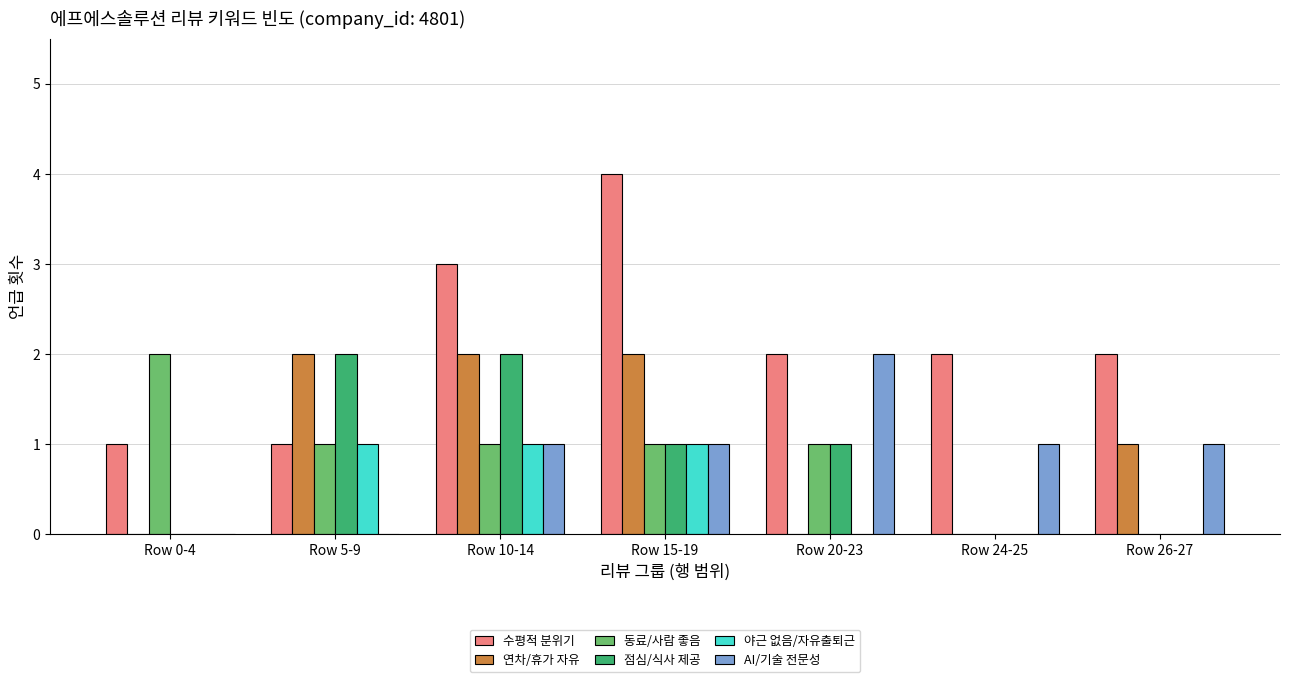

Which series has the largest total across all categories?

수평적 분위기